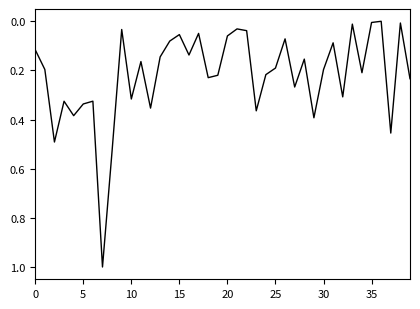

What is the difference between the maximum and minimum values?

1.0